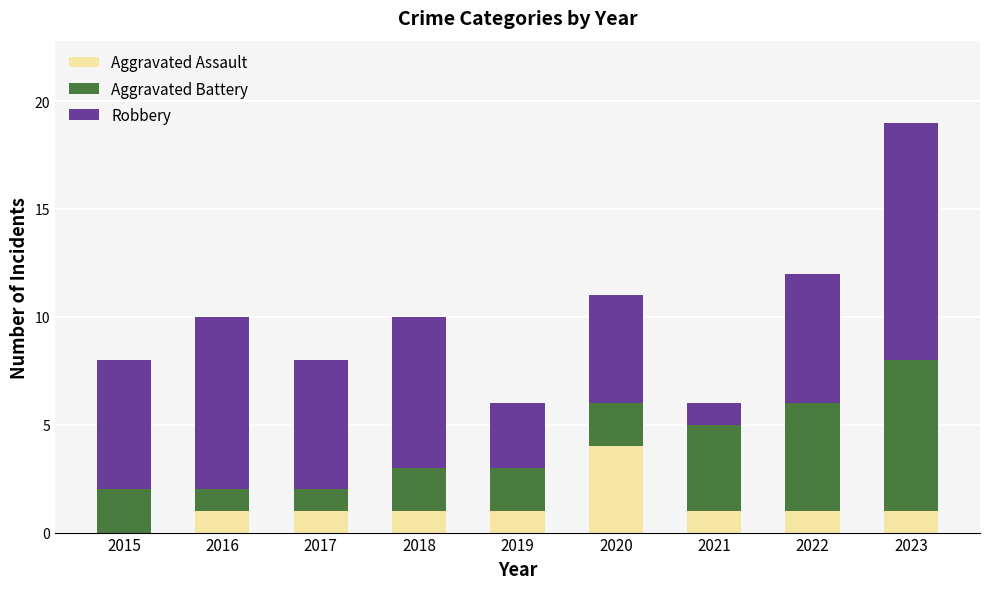

The value of Aggravated Assault at 2020 is 4. True or false?

True